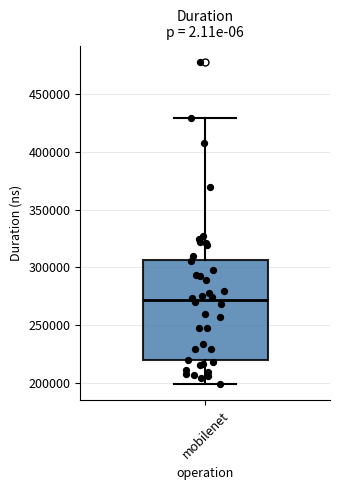

Where does the upper whisker of the box for mobilenet end on the y-axis? The values are not printed on the chart, so give them approximately, as read against the axis.

430000